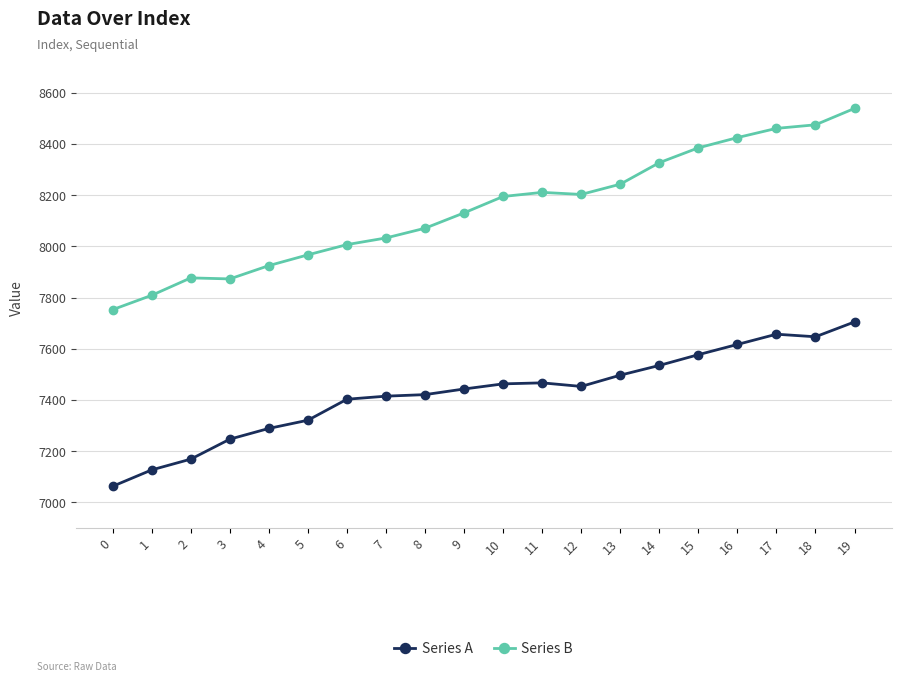

Is this an area chart (filled region under the line)?

No